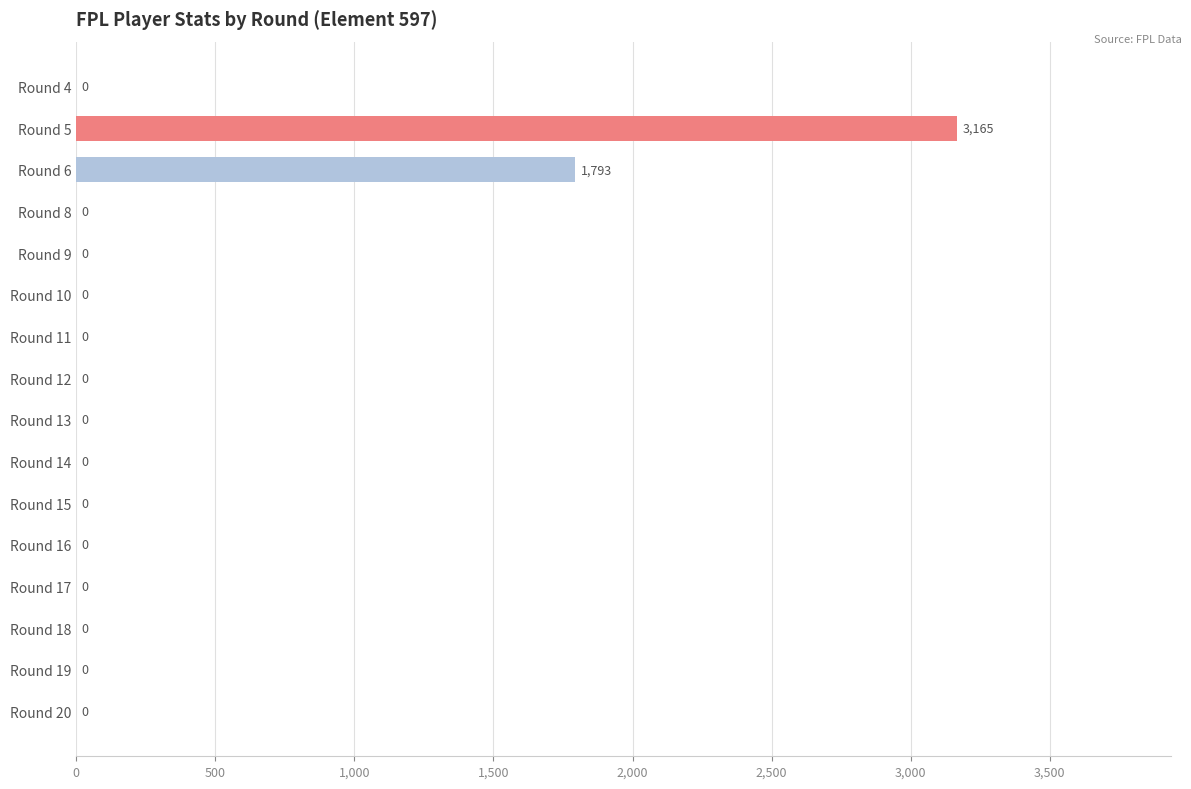

The value at Round 6 is 849. True or false?

False